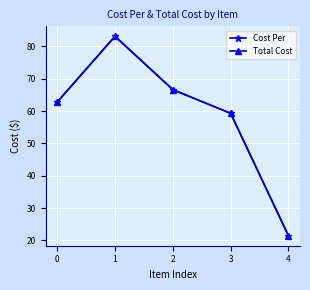

Reading left to right, transcribe all the data shown in this chart.

Cost Per: 0=62.8	1=83.1	2=66.6	3=59.3	4=21.4
Total Cost: 0=62.8	1=83.1	2=66.6	3=59.3	4=21.4